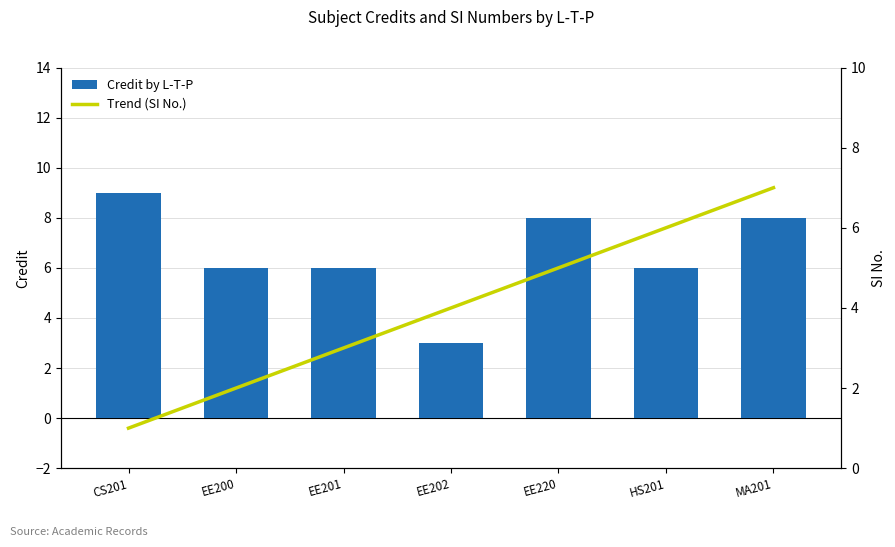

True or false: Credit by L-T-P has a value of 4 at EE202.

False